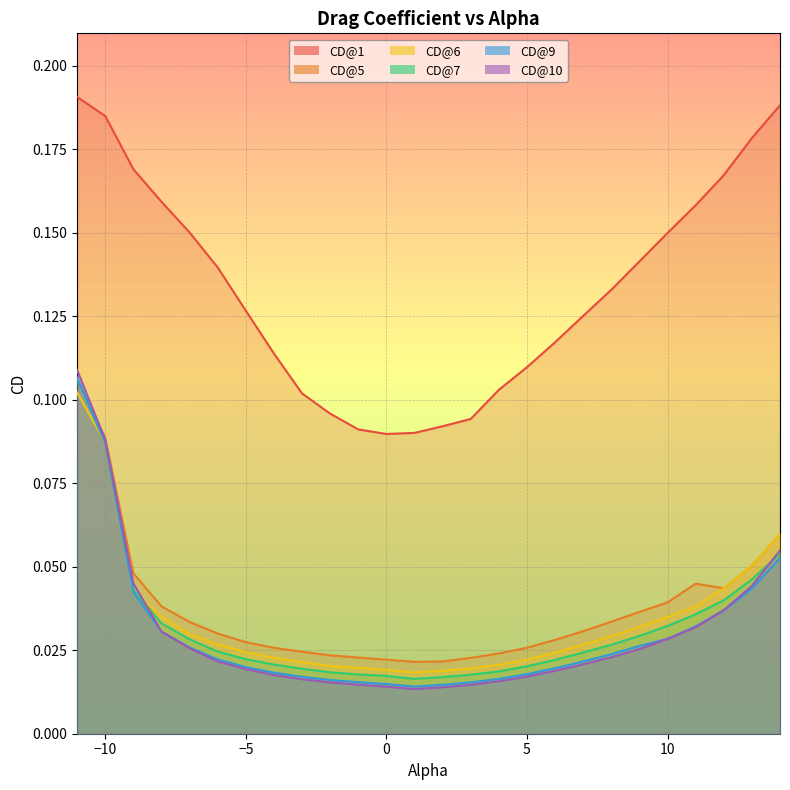

What is the average value of the CD@1 series?

0.1